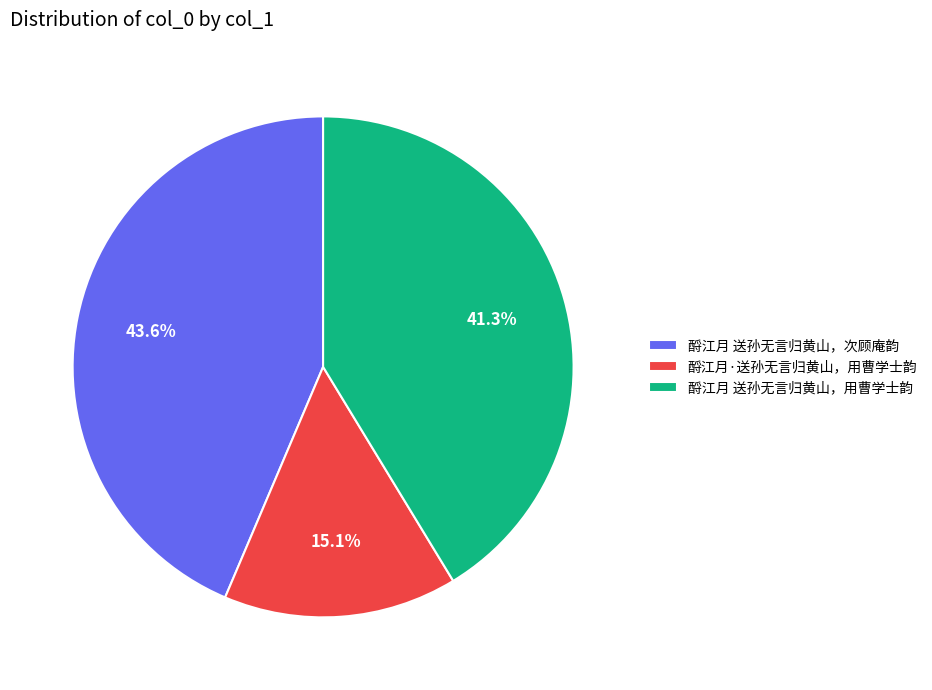

Which has a higher value, 酹江月 送孙无言归黄山，次顾庵韵 or 酹江月 送孙无言归黄山，用曹学士韵?

酹江月 送孙无言归黄山，次顾庵韵